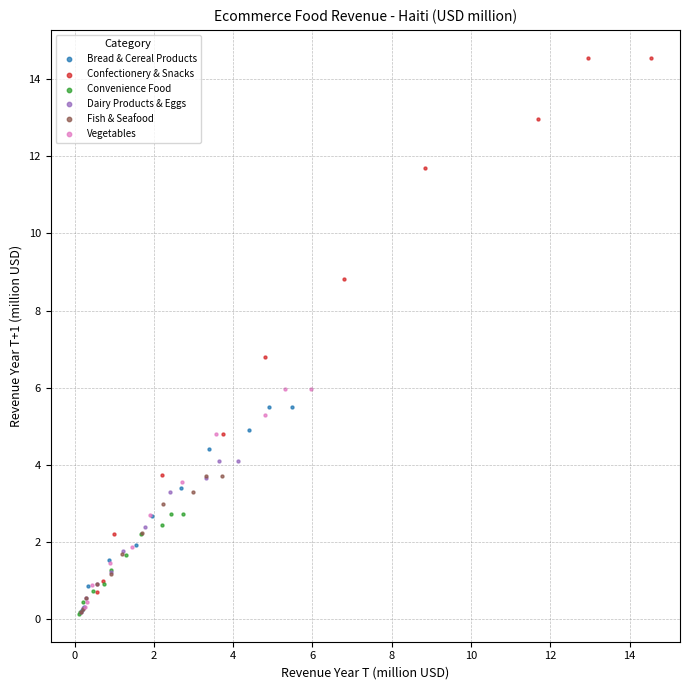

Which series reaches the maximum Y coordinate?

Confectionery & Snacks